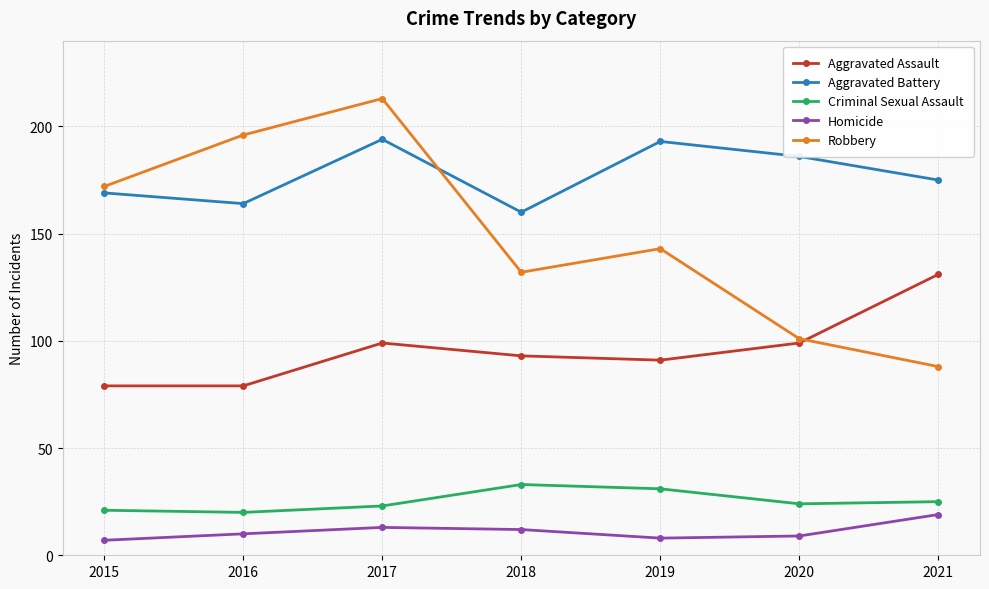

What is the total value across all series at 2016?

469